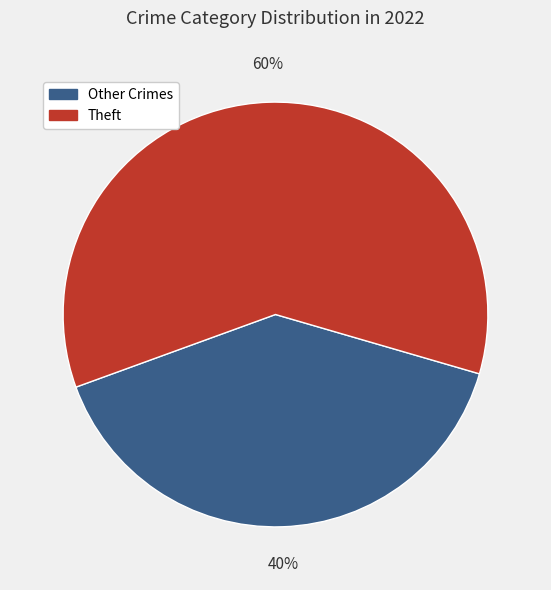

Is there any slice that represents more than half of the pie?

Yes